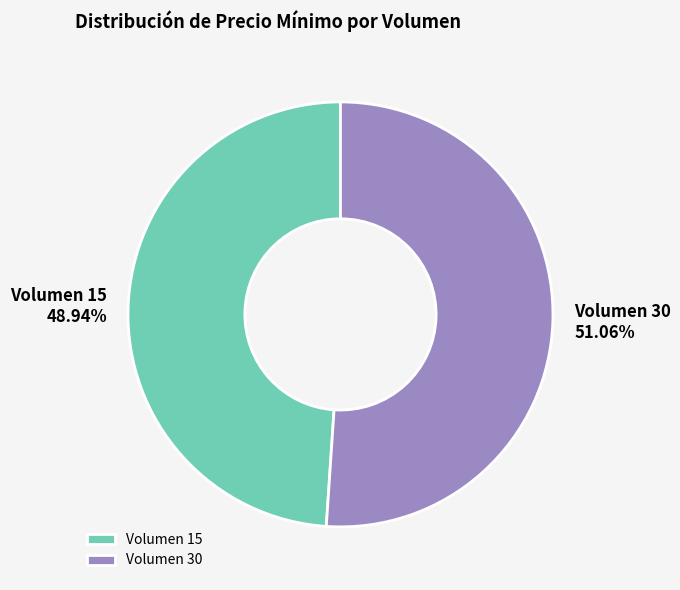

Which slice is the smallest?

Volumen 15